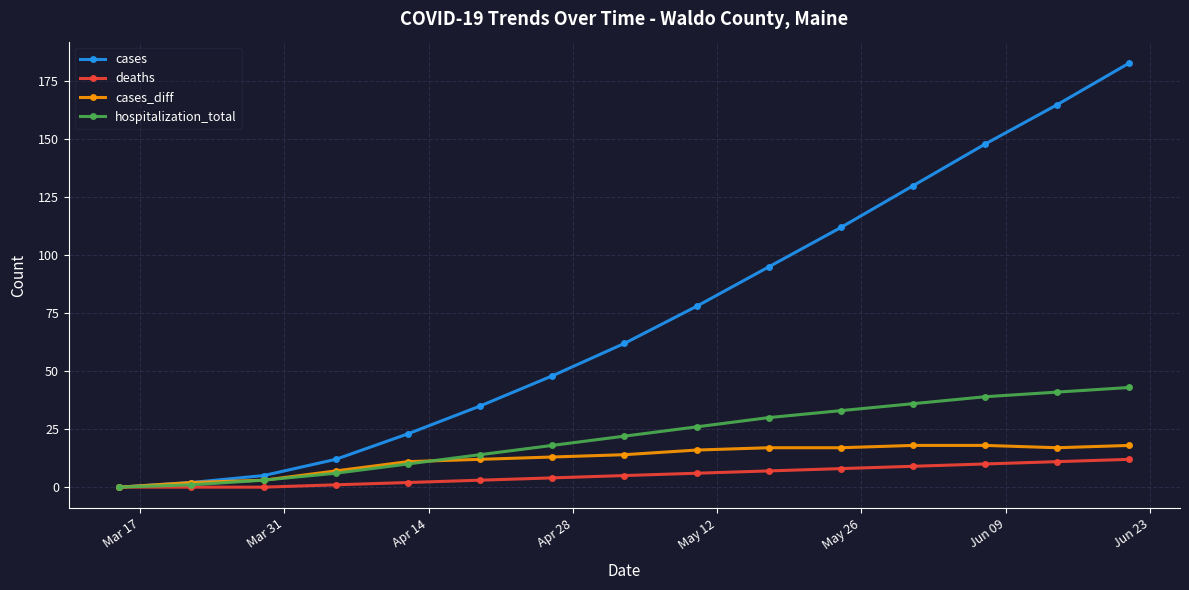

True or false: cases has more than 1 points higher than both neighbors.

False